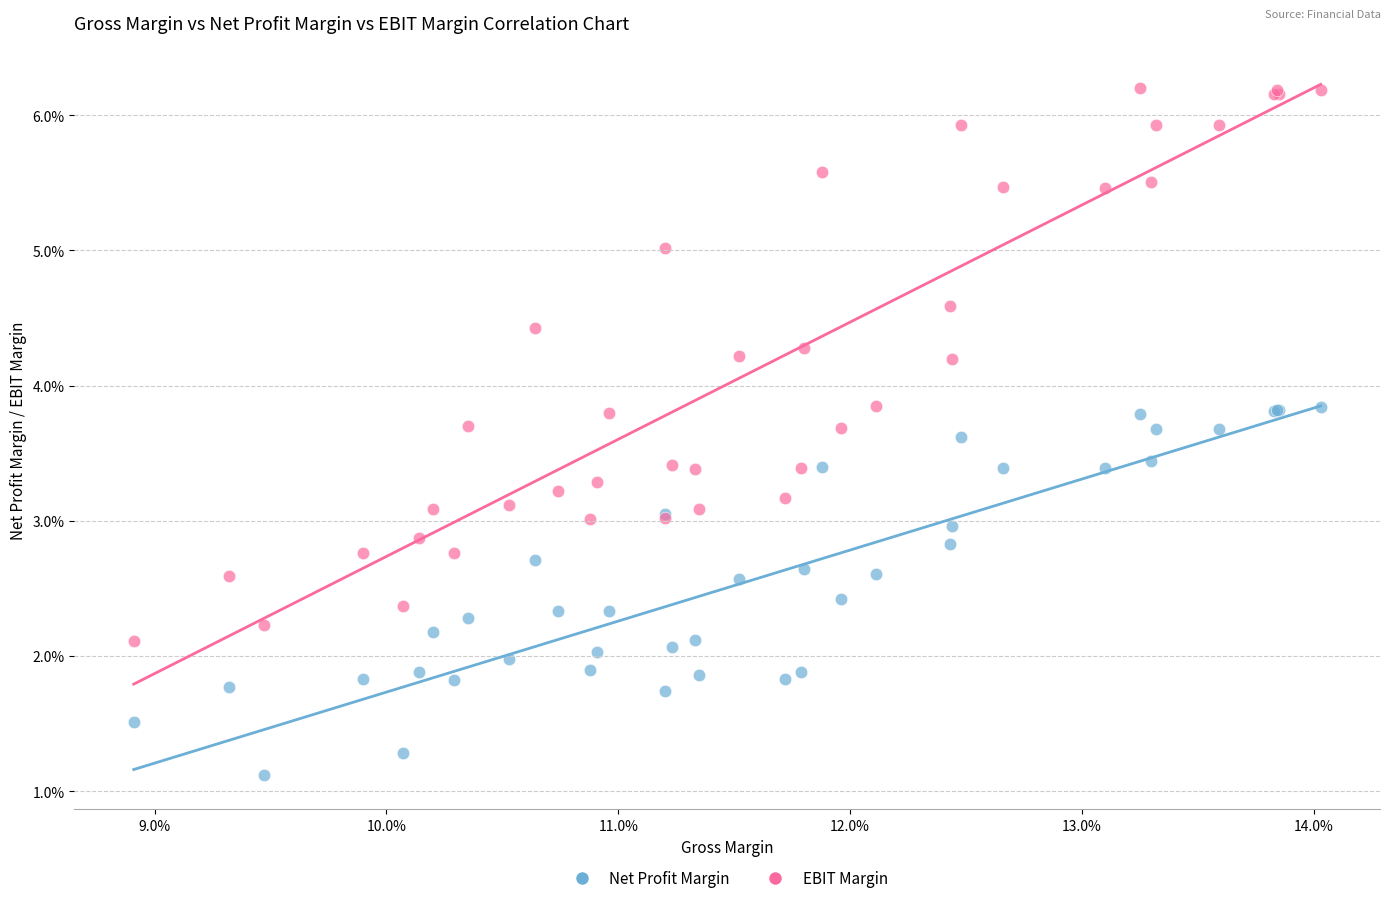

Which series reaches the minimum Y coordinate?

Net Profit Margin